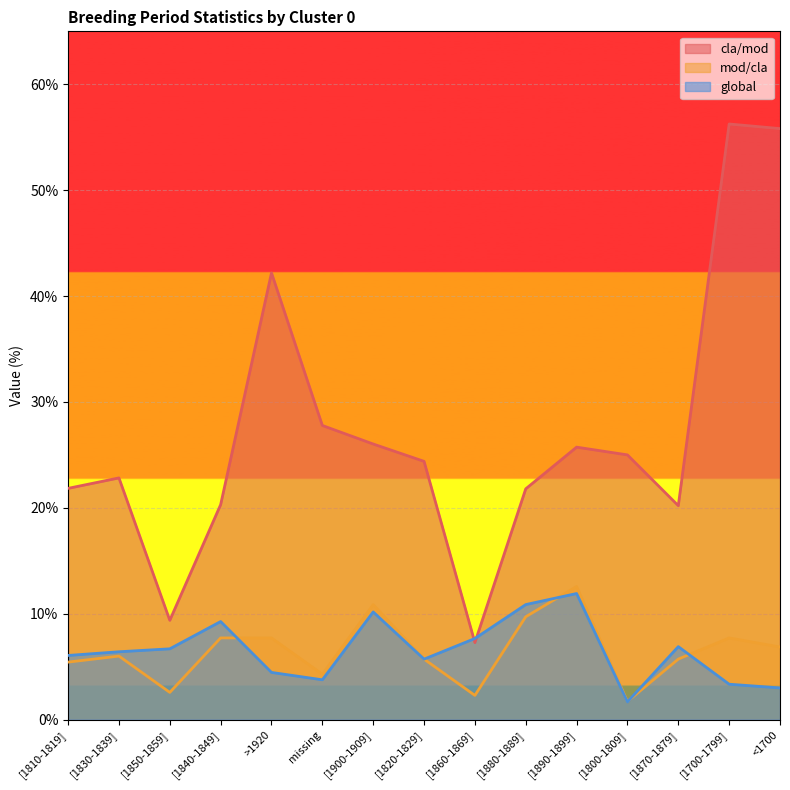

True or false: cla/mod and global intersect in this chart.

True